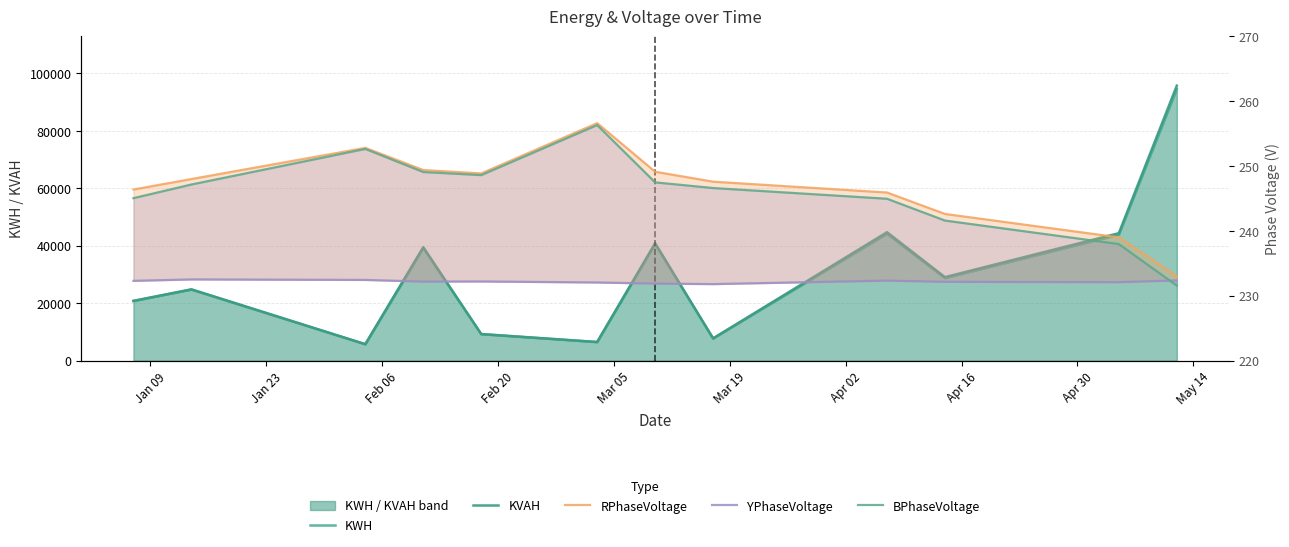

What is the difference between the maximum and minimum values in the KWH series?

88876.5